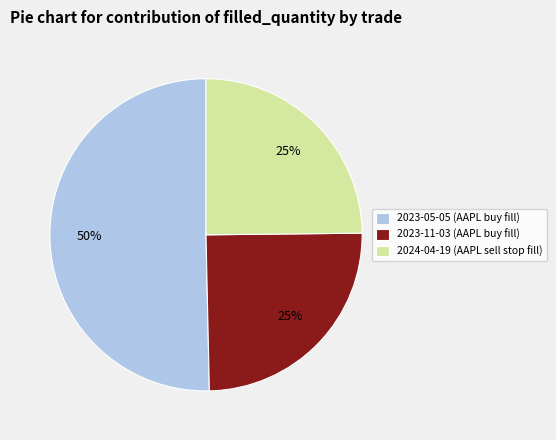

What percentage is the 2024-04-19 (AAPL sell stop fill) slice, to the nearest percent?

25%